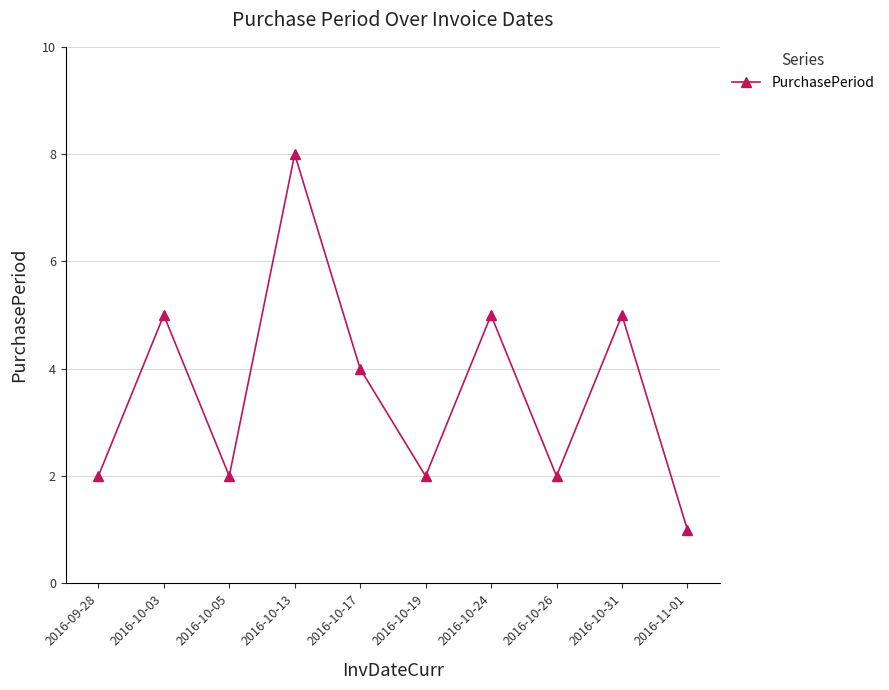

True or false: the data shows 8 at 2016-10-13.

True